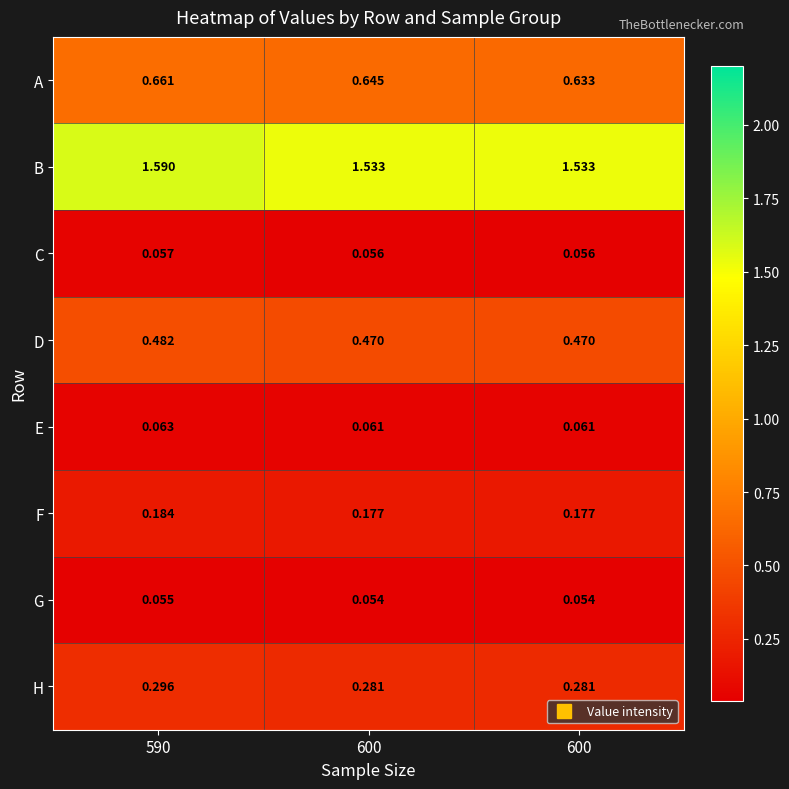

At how many categories does at least one series exceed 0?

3